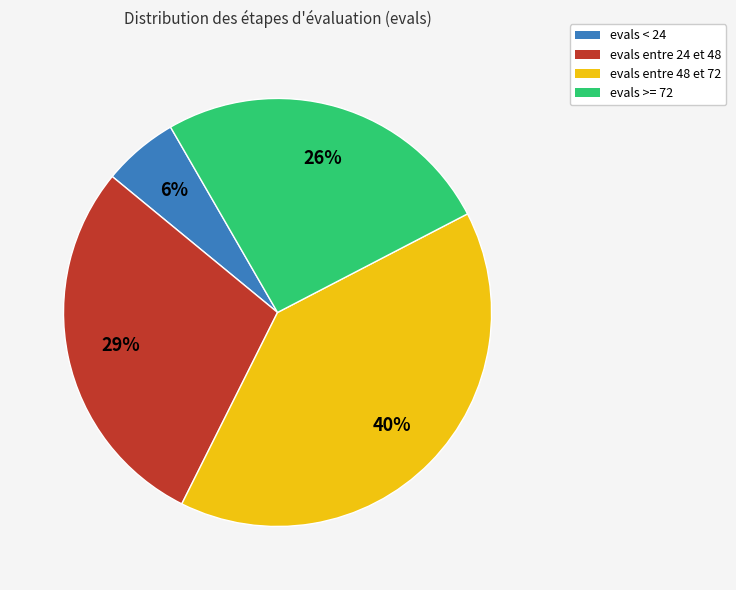

To the nearest percent, what is the average slice percentage?

25%